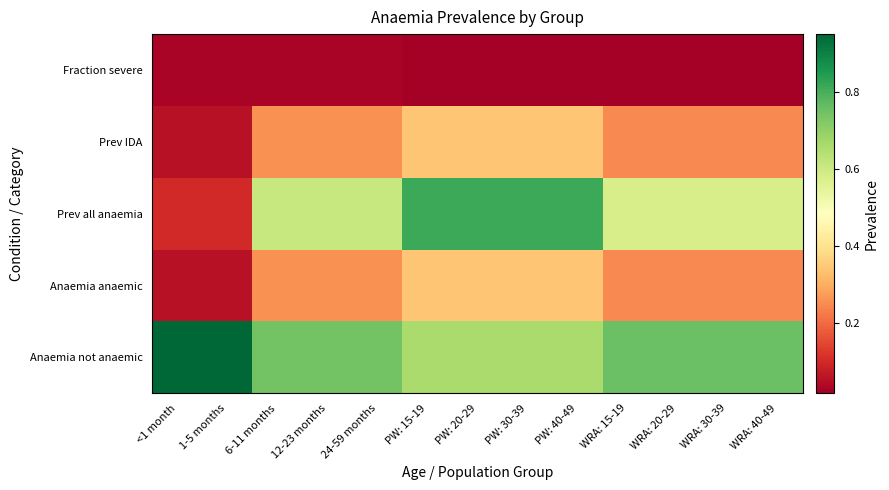

Reading left to right, transcribe all the data shown in this chart.

Anaemia not anaemic: <1 month=0.9	1-5 months=0.9	6-11 months=0.7	12-23 months=0.7	24-59 months=0.7	PW: 15-19=0.7	PW: 20-29=0.7	PW: 30-39=0.7	PW: 40-49=0.7	WRA: 15-19=0.8	WRA: 20-29=0.8	WRA: 30-39=0.8	WRA: 40-49=0.8
Anaemia anaemic: <1 month=0.1	1-5 months=0.1	6-11 months=0.3	12-23 months=0.3	24-59 months=0.3	PW: 15-19=0.3	PW: 20-29=0.3	PW: 30-39=0.3	PW: 40-49=0.3	WRA: 15-19=0.2	WRA: 20-29=0.2	WRA: 30-39=0.2	WRA: 40-49=0.2
Prev all anaemia: <1 month=0.1	1-5 months=0.1	6-11 months=0.6	12-23 months=0.6	24-59 months=0.6	PW: 15-19=0.8	PW: 20-29=0.8	PW: 30-39=0.8	PW: 40-49=0.8	WRA: 15-19=0.6	WRA: 20-29=0.6	WRA: 30-39=0.6	WRA: 40-49=0.6
Prev IDA: <1 month=0.1	1-5 months=0.1	6-11 months=0.3	12-23 months=0.3	24-59 months=0.3	PW: 15-19=0.3	PW: 20-29=0.3	PW: 30-39=0.3	PW: 40-49=0.3	WRA: 15-19=0.2	WRA: 20-29=0.2	WRA: 30-39=0.2	WRA: 40-49=0.2
Fraction severe: <1 month=0.0	1-5 months=0.0	6-11 months=0.0	12-23 months=0.0	24-59 months=0.0	PW: 15-19=0.0	PW: 20-29=0.0	PW: 30-39=0.0	PW: 40-49=0.0	WRA: 15-19=0.0	WRA: 20-29=0.0	WRA: 30-39=0.0	WRA: 40-49=0.0